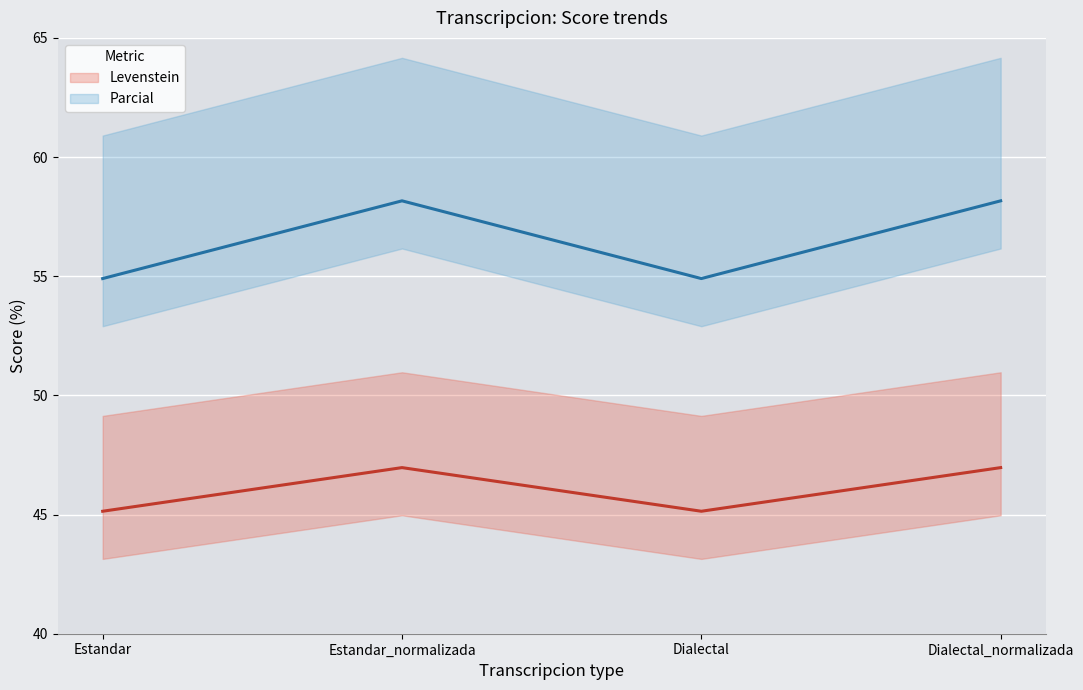

Between Estandar and Dialectal, which is larger?

Estandar